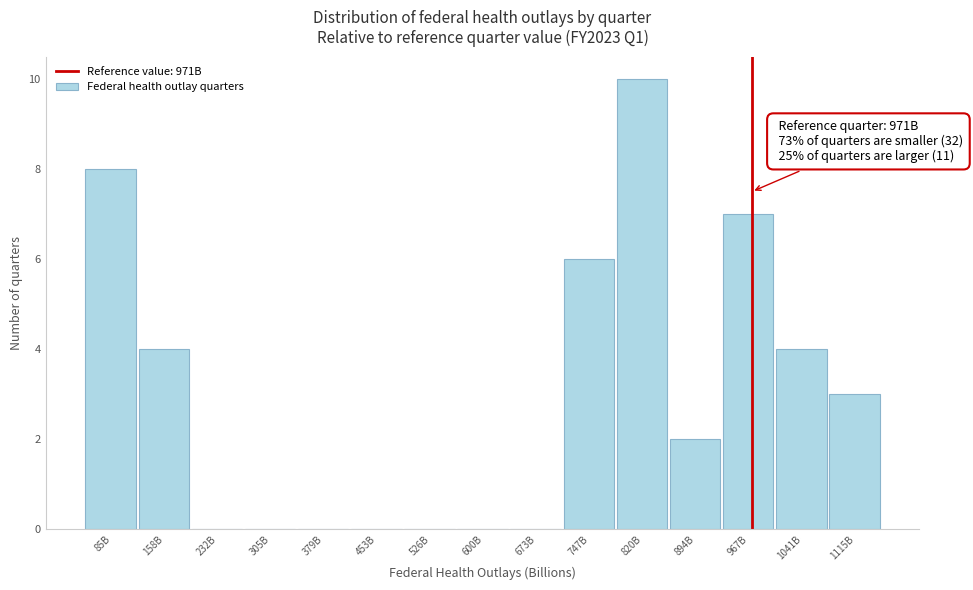

Reading left to right, what are all the values shown in this chart?

85B=8	158B=4	232B=0	305B=0	379B=0	453B=0	526B=0	600B=0	673B=0	747B=6	820B=10	894B=2	967B=7	1041B=4	1115B=3